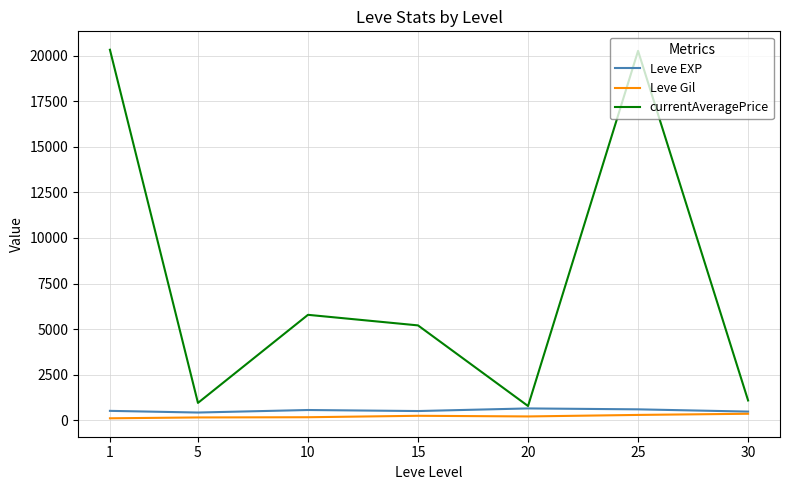

True or false: Leve Gil and currentAveragePrice cross at least once.

False